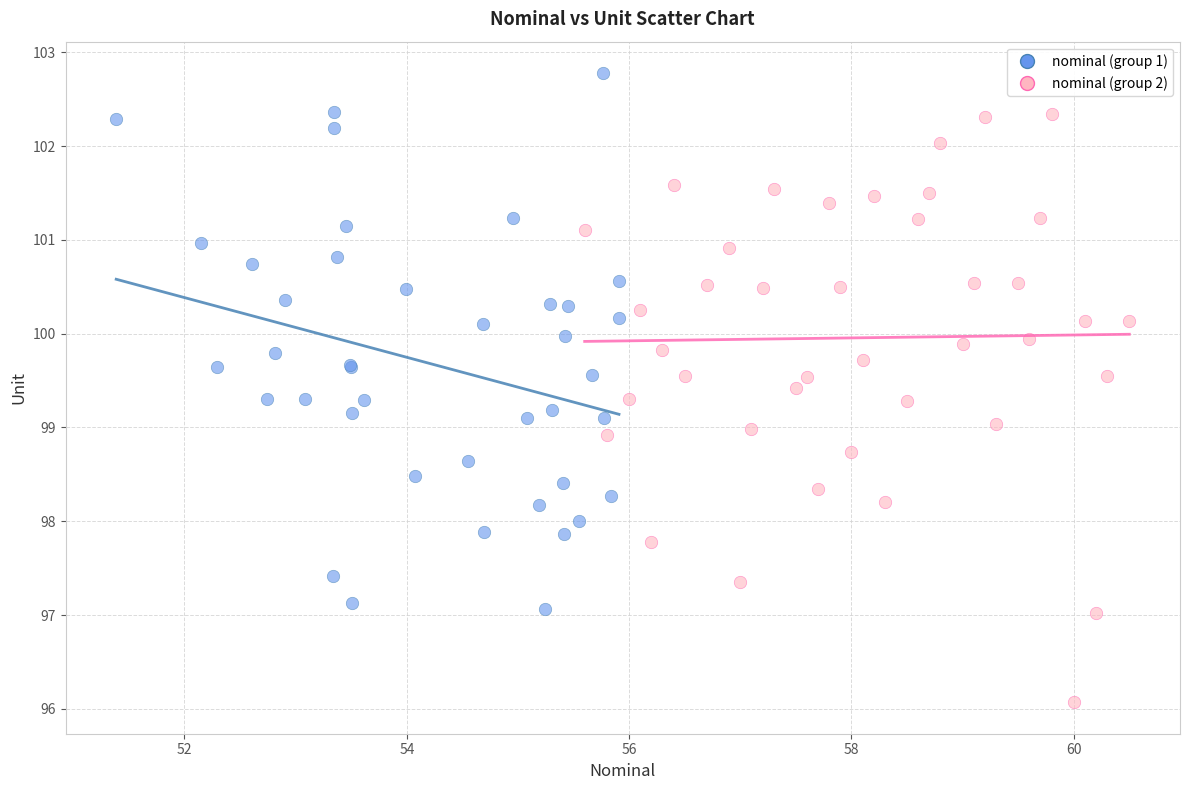

Which series contains the highest Y value?

nominal (group 1)